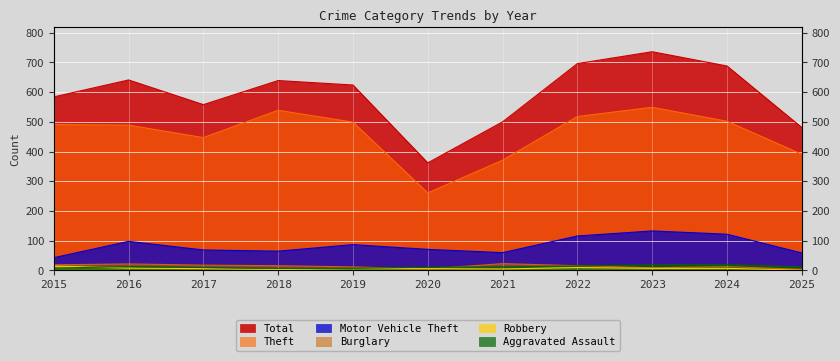

What is the greatest value displayed?

736